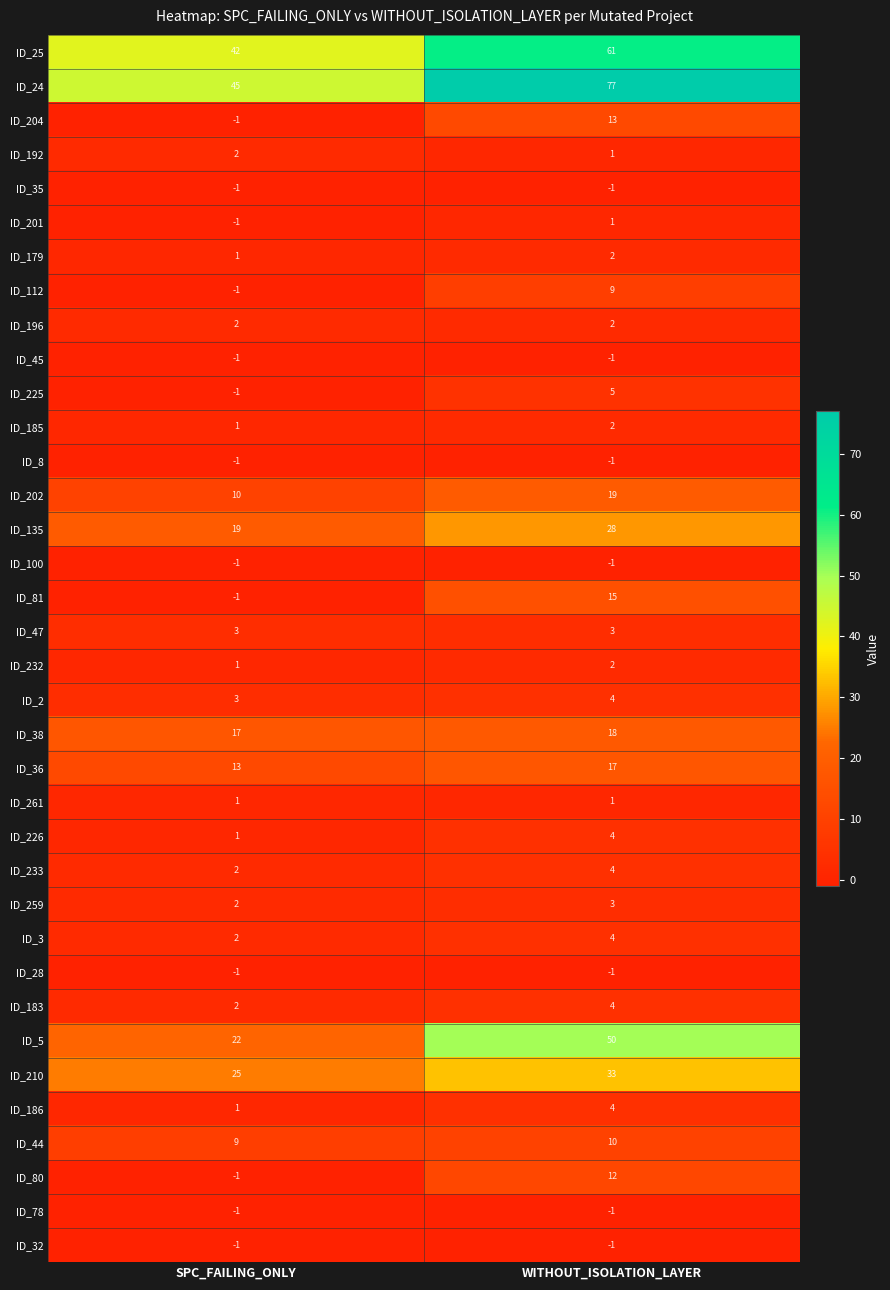

The value of ID_80 at SPC_FAILING_ONLY is -1. True or false?

True